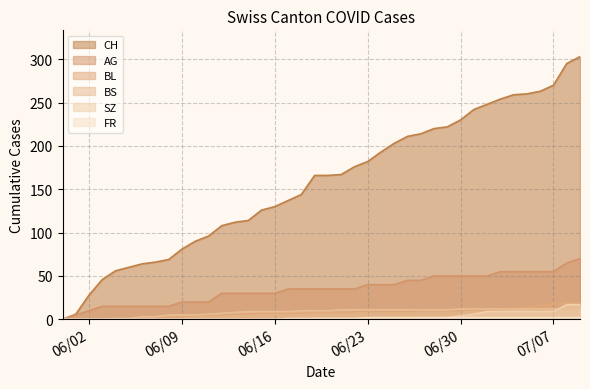

What is the label of the 29th point from the left?

2020-06-28